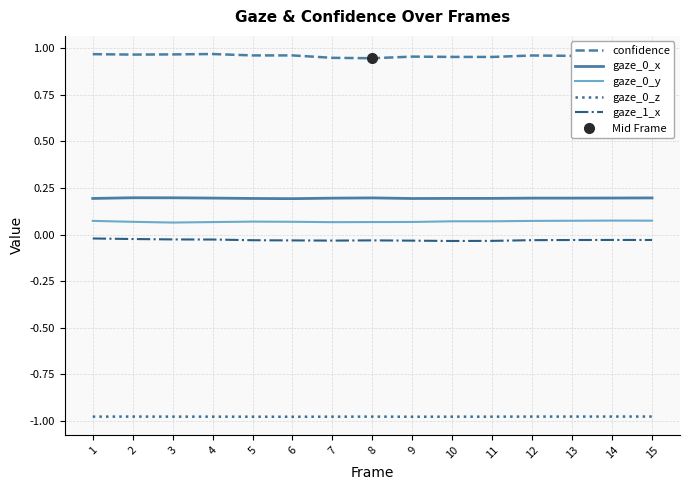

Rank the series at 5 from lowest to highest value.

gaze_0_z, gaze_1_x, gaze_0_y, gaze_0_x, confidence